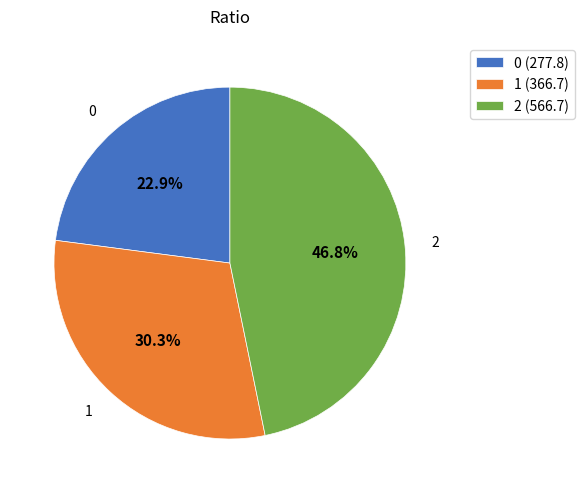

Count the number of slices in the pie.

3